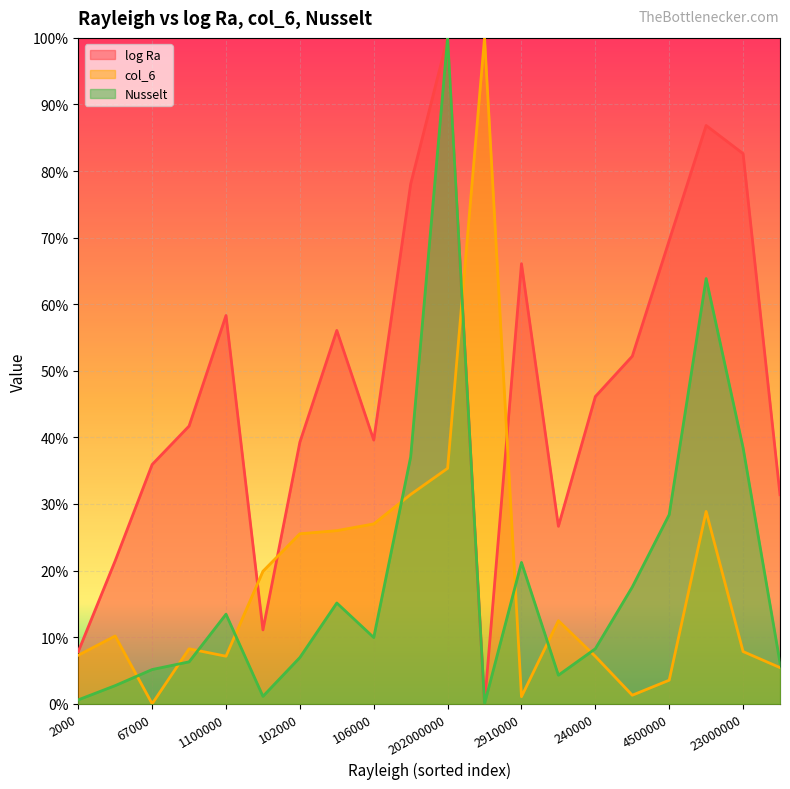

What value does the log Ra series have at 1100000?

0.6